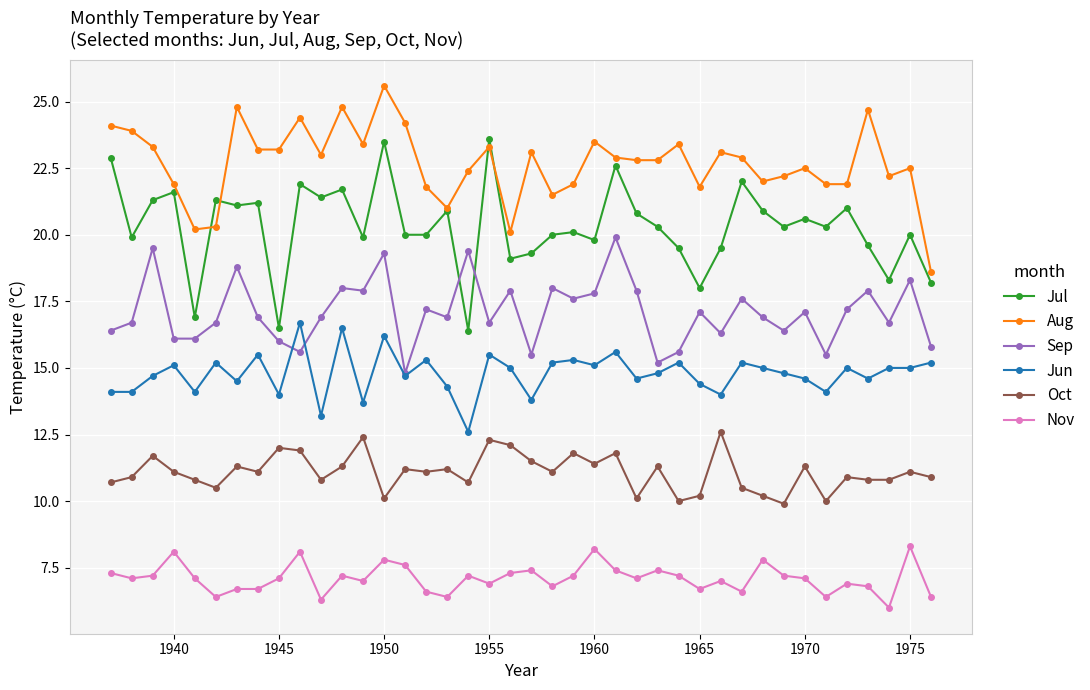

Which series has the largest total across all categories?

Aug